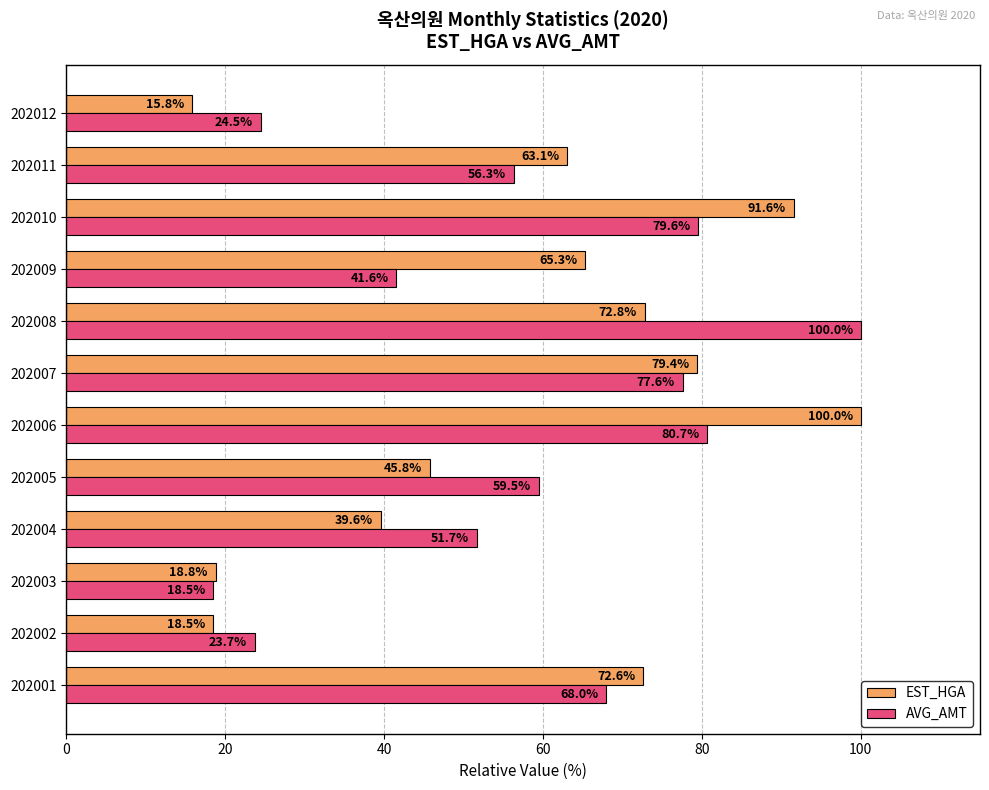

Which series has the widest spread of values?

EST_HGA